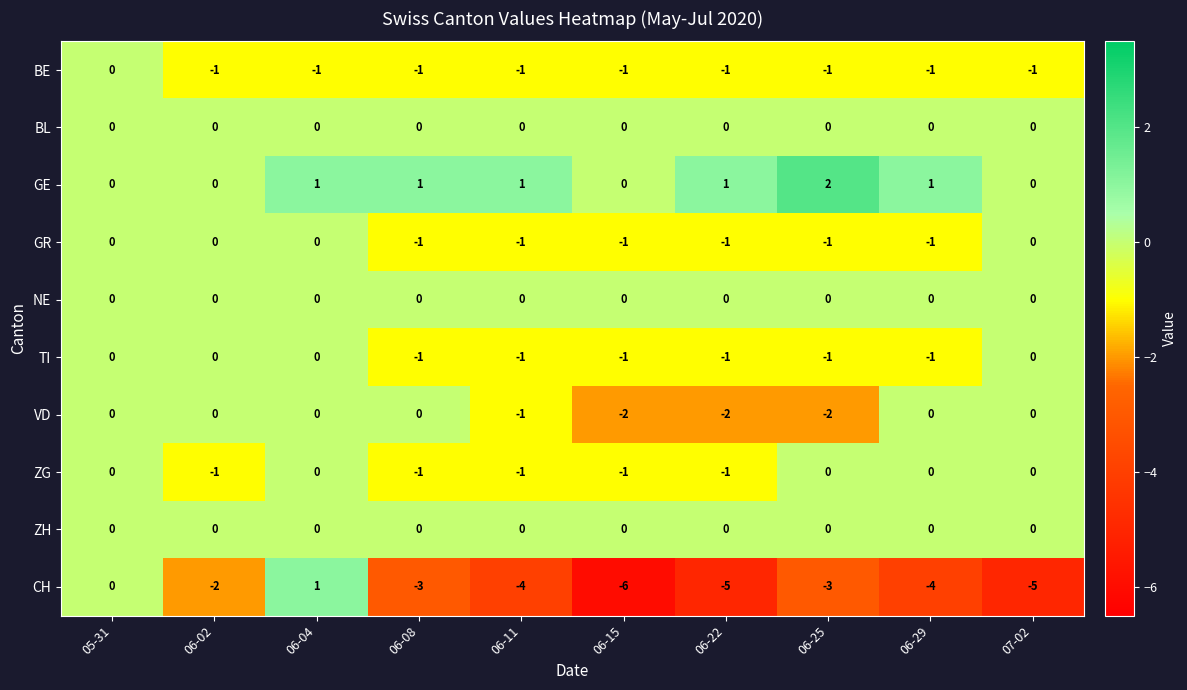

What is the greatest value displayed?

2